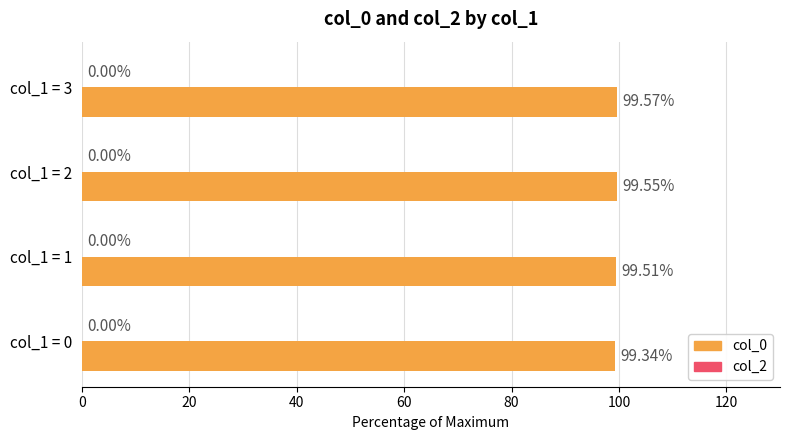

List the labels in order of value, smallest first.

col_1 = 0, col_1 = 1, col_1 = 2, col_1 = 3